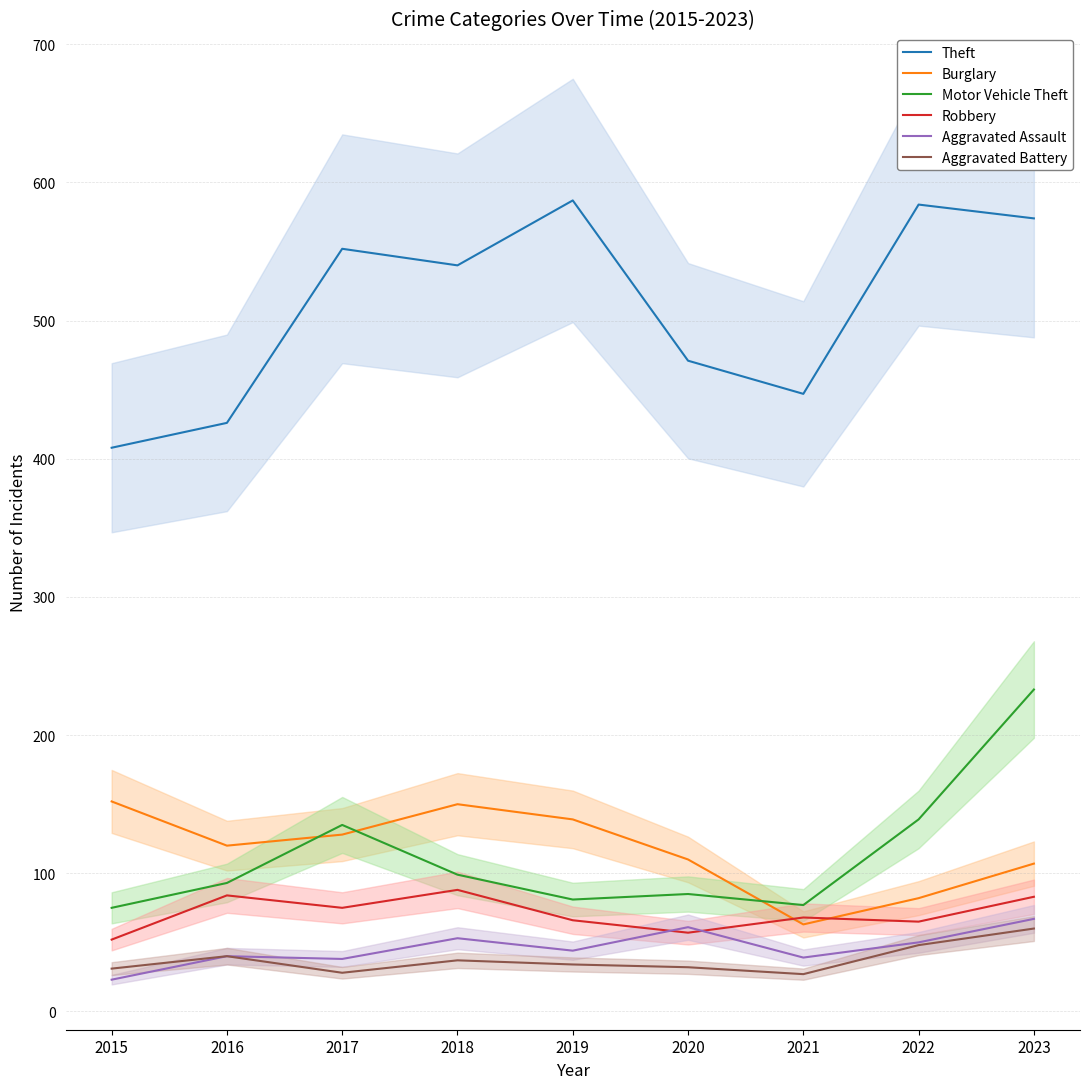

What is the average value of the Theft series?

510